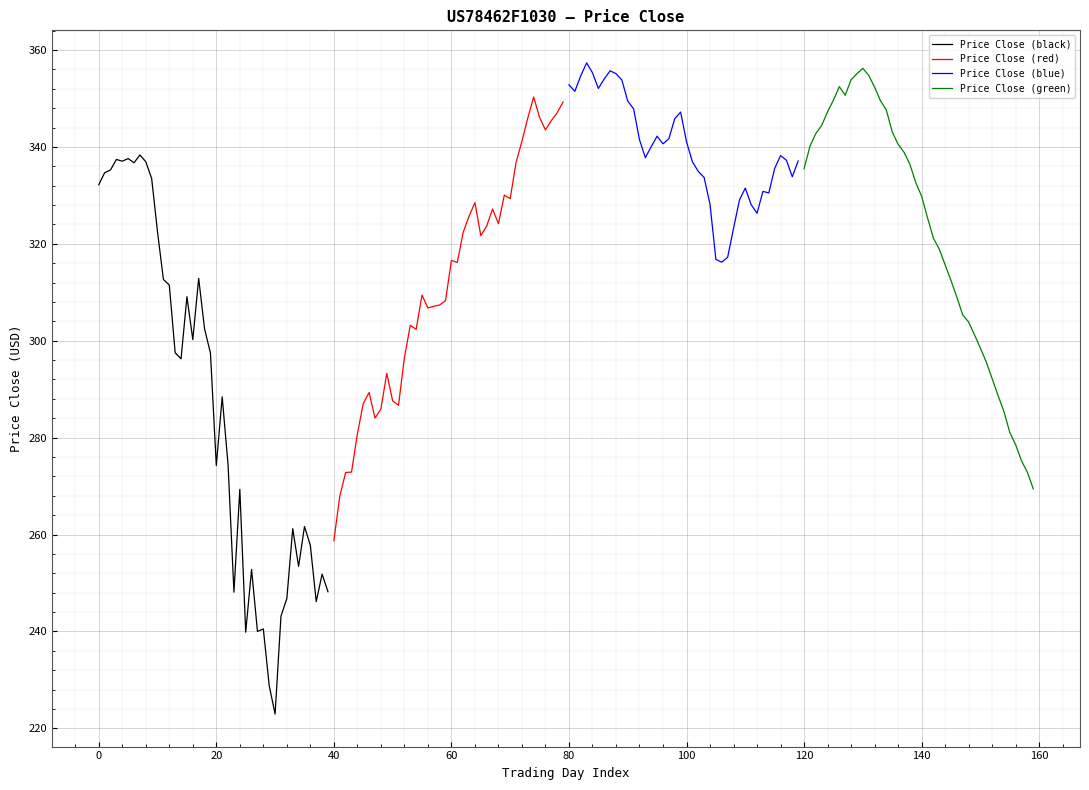

Rank the series by their average value, from highest to lowest.

Price Close (blue), Price Close (green), Price Close (red), Price Close (black)